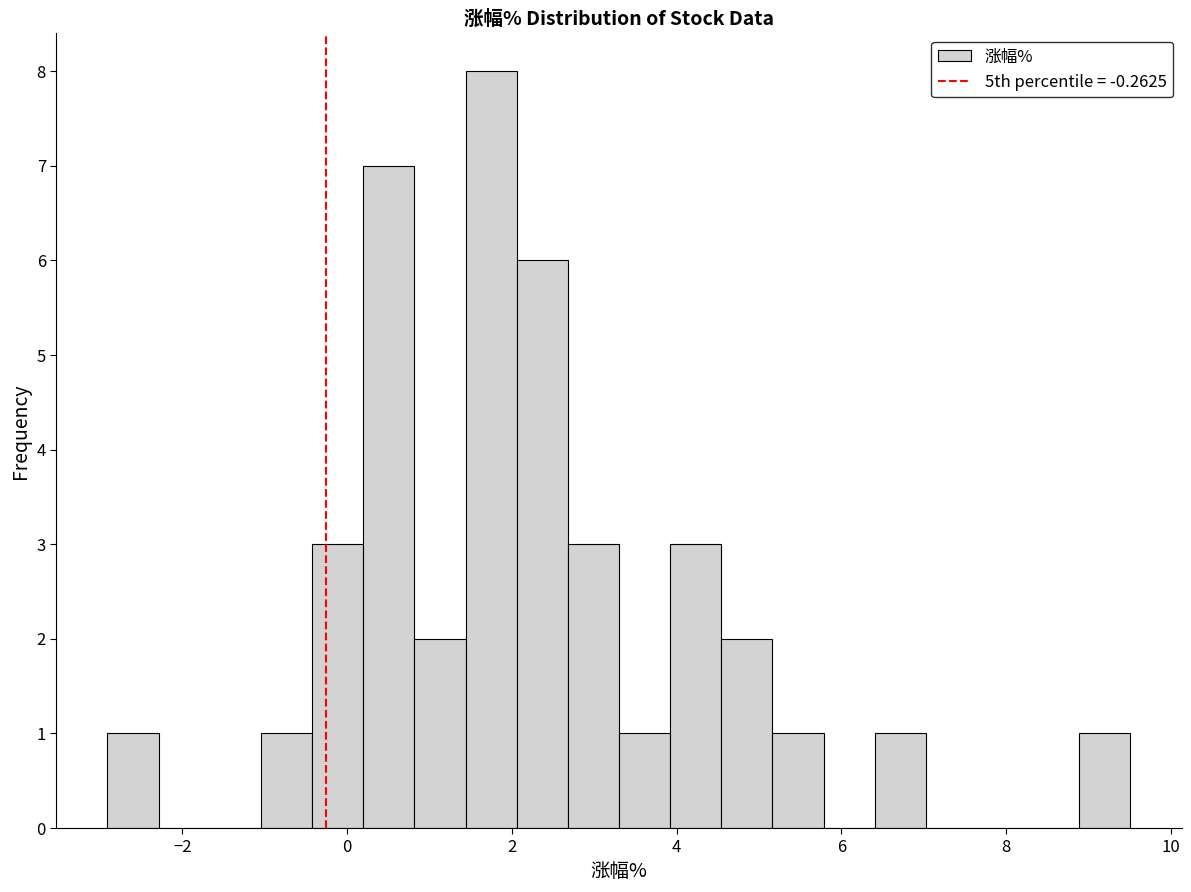

Around what value on the x-axis is the tallest bar? Give the approximate position of its centre, as read against the axis.

1.8